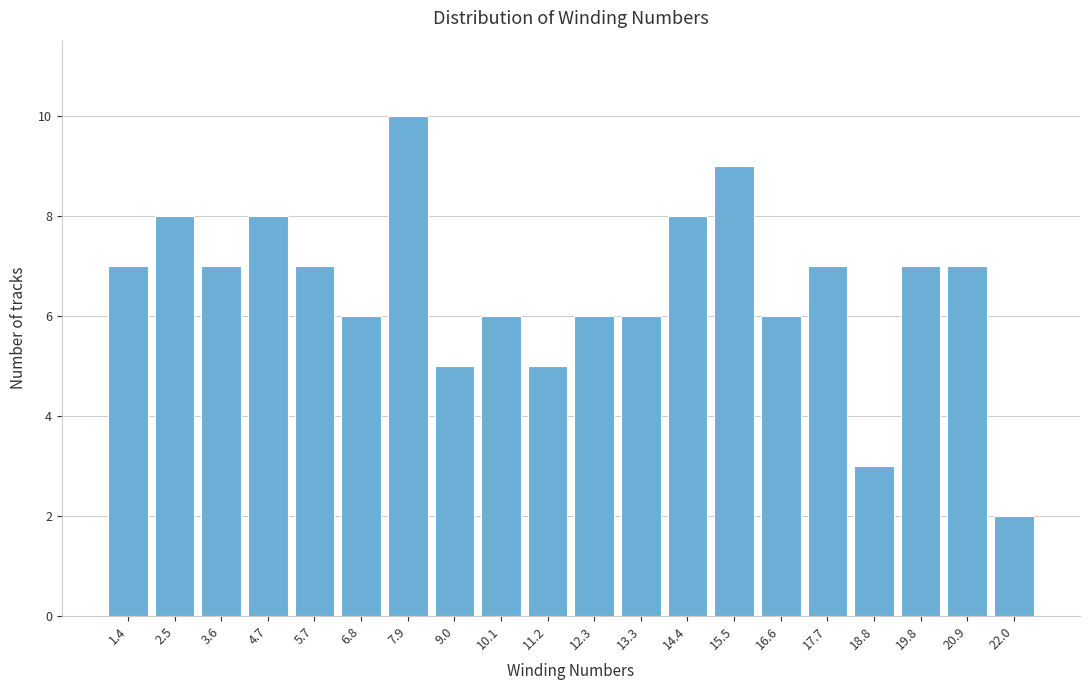

Reading left to right, transcribe all the data shown in this chart.

1.4=7	2.5=8	3.6=7	4.7=8	5.7=7	6.8=6	7.9=10	9.0=5	10.1=6	11.2=5	12.3=6	13.3=6	14.4=8	15.5=9	16.6=6	17.7=7	18.8=3	19.8=7	20.9=7	22.0=2